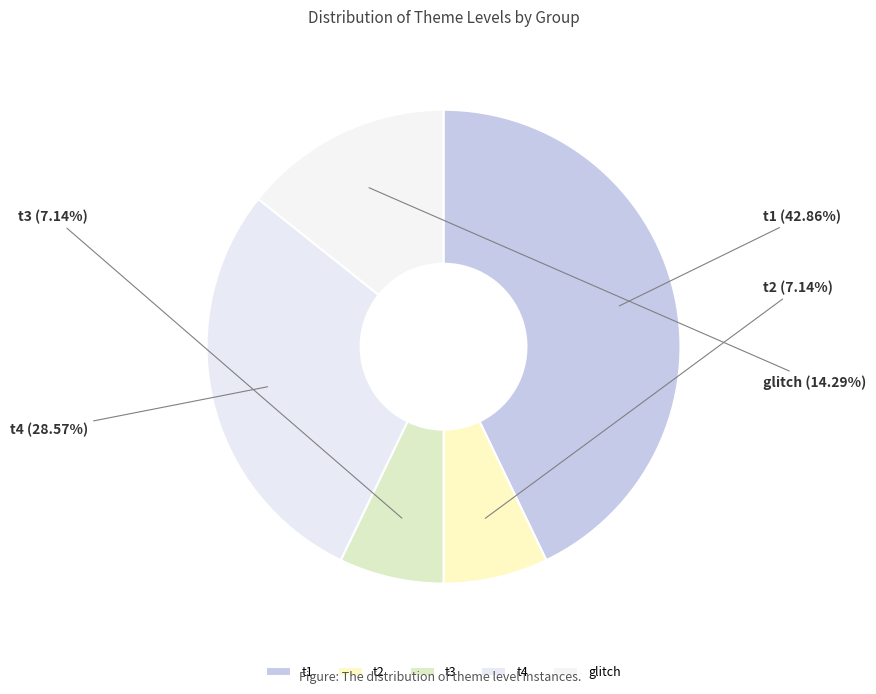

To the nearest percent, what portion does t1 represent?

43%